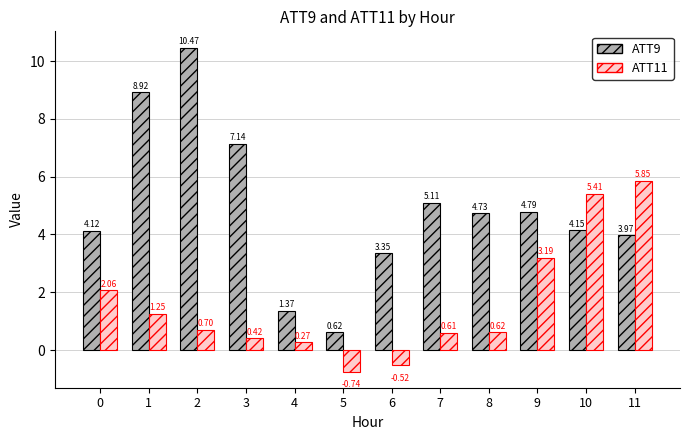

Between 0 and 4, which series saw the biggest shift?

ATT9